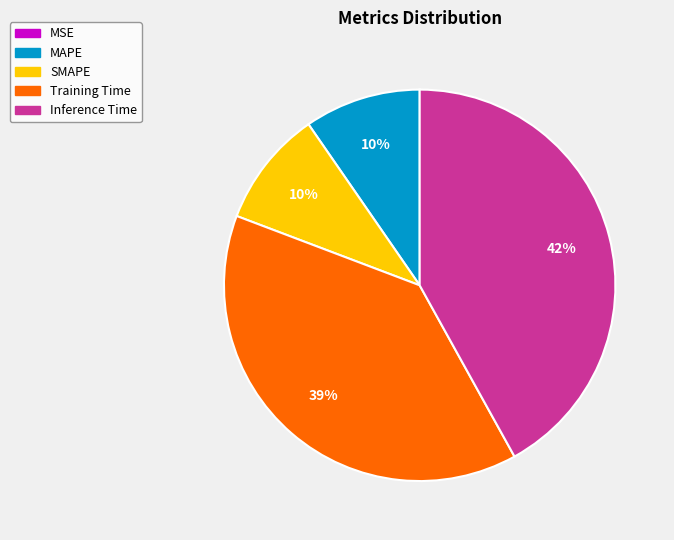

Is there a majority slice in this chart?

No